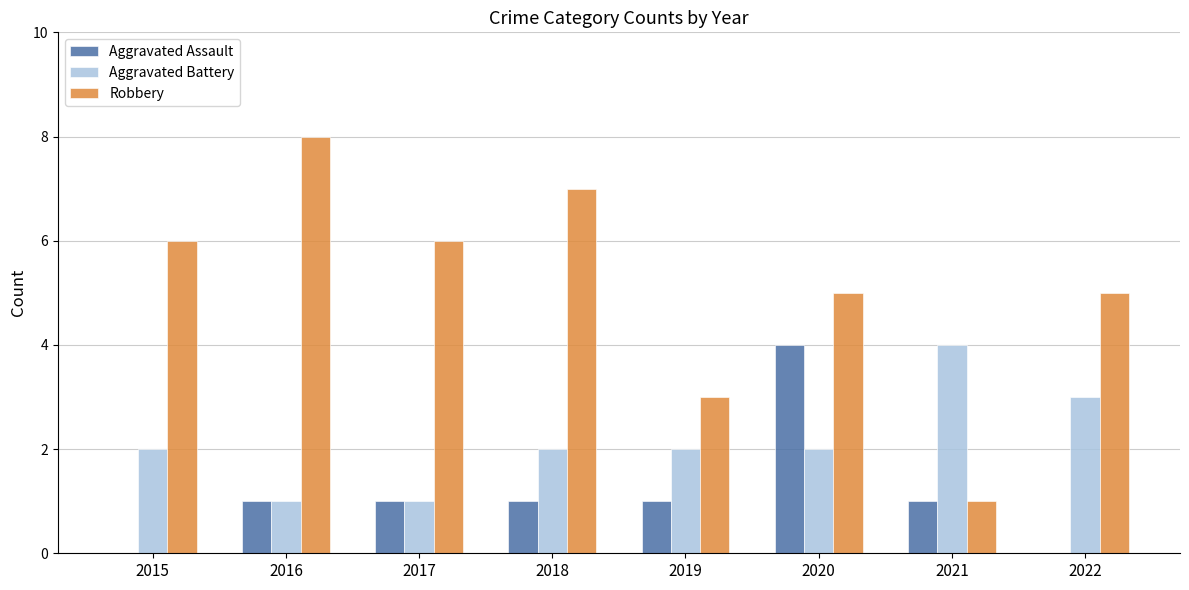

What is the difference between the Aggravated Battery values at 2015 and 2021?

2